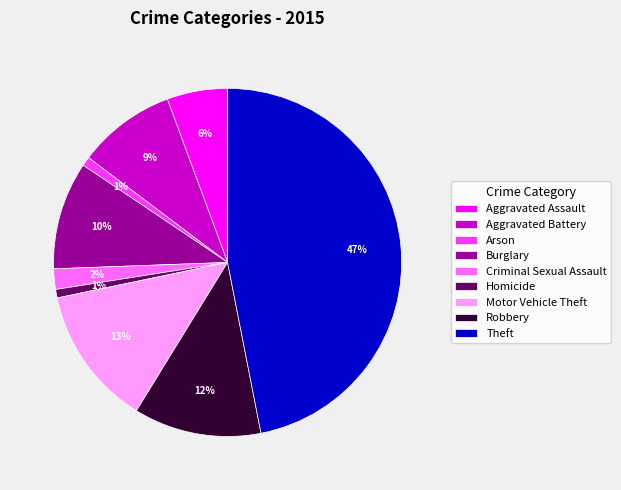

Between Criminal Sexual Assault and Aggravated Assault, which is larger?

Aggravated Assault